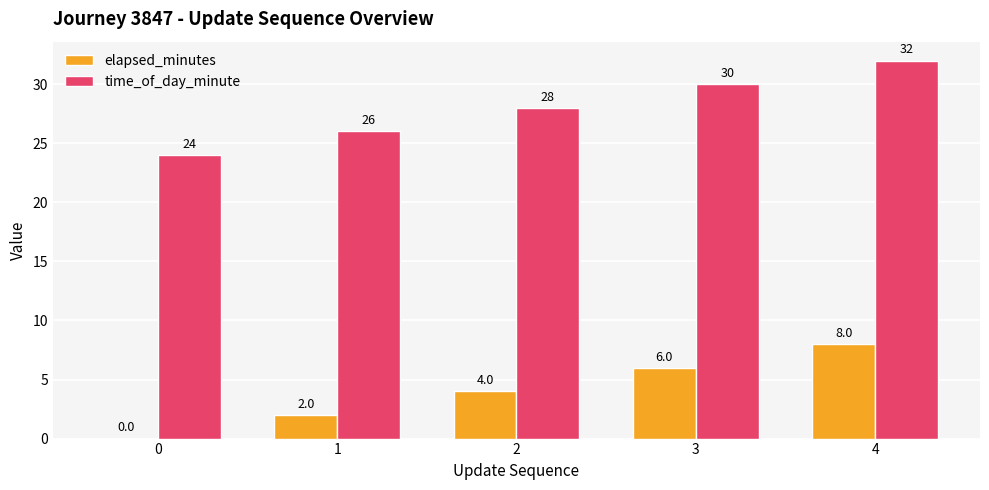

Read the elapsed_minutes value at 2.

4